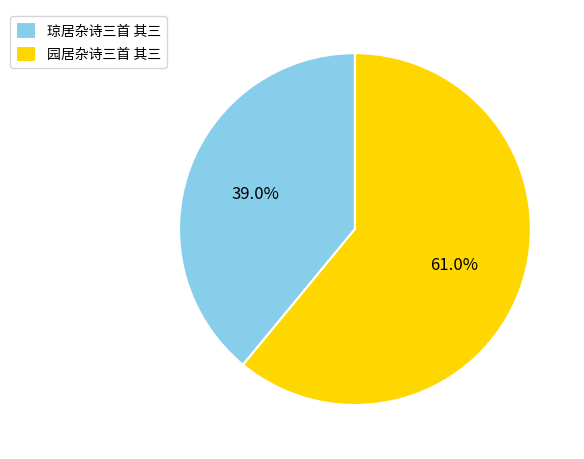

Does any single category account for the majority?

Yes